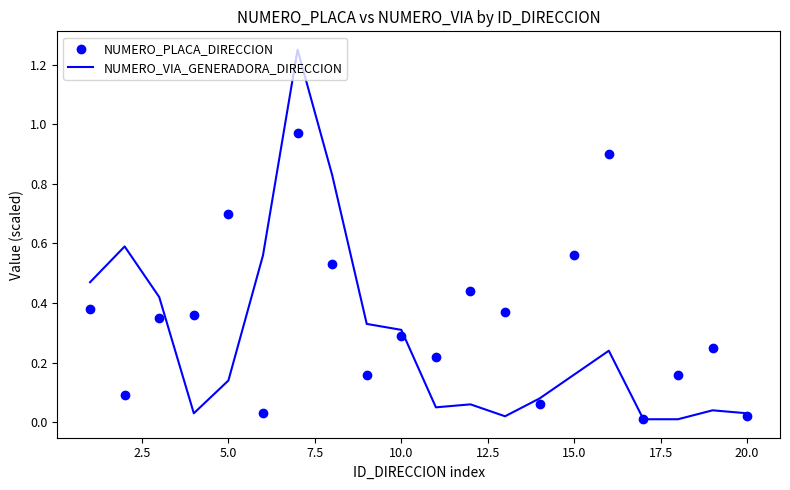

At how many categories does at least one series exceed 0?

20